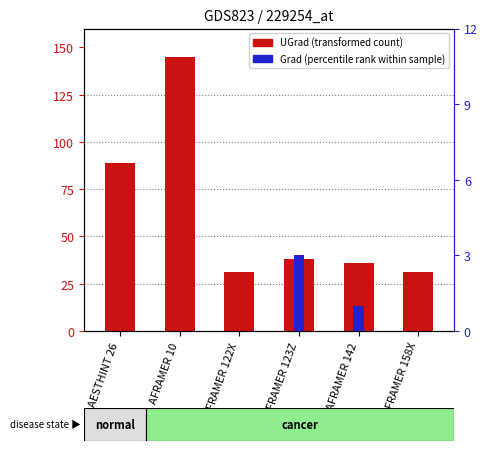

What is the value of the UGrad (transformed count) bar at the 5th from the left?

36